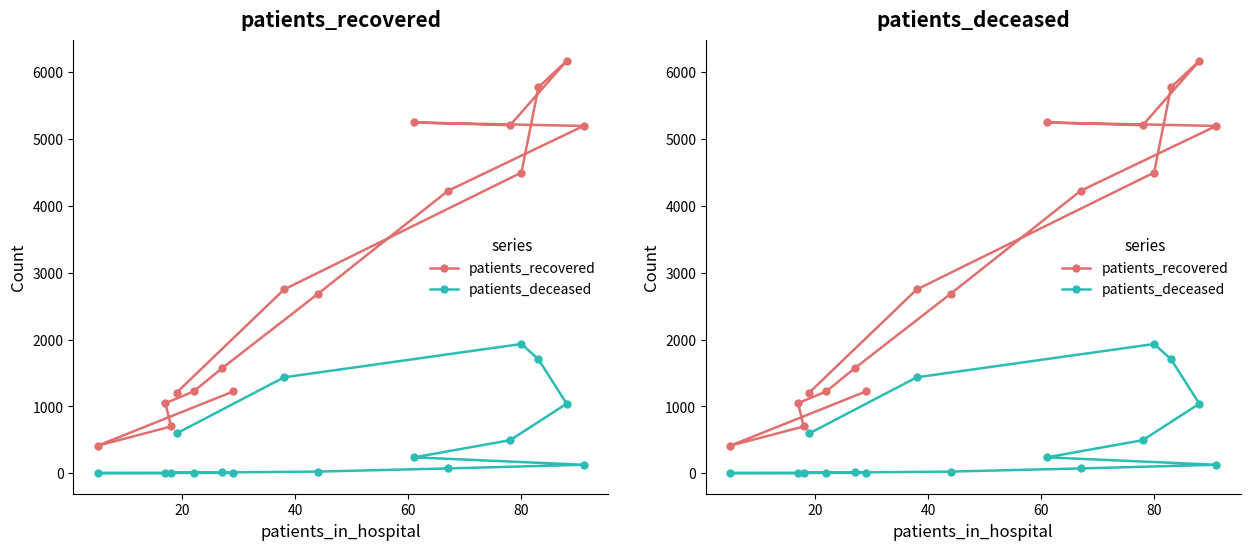

True or false: patients_deceased and patients_recovered intersect in this chart.

False